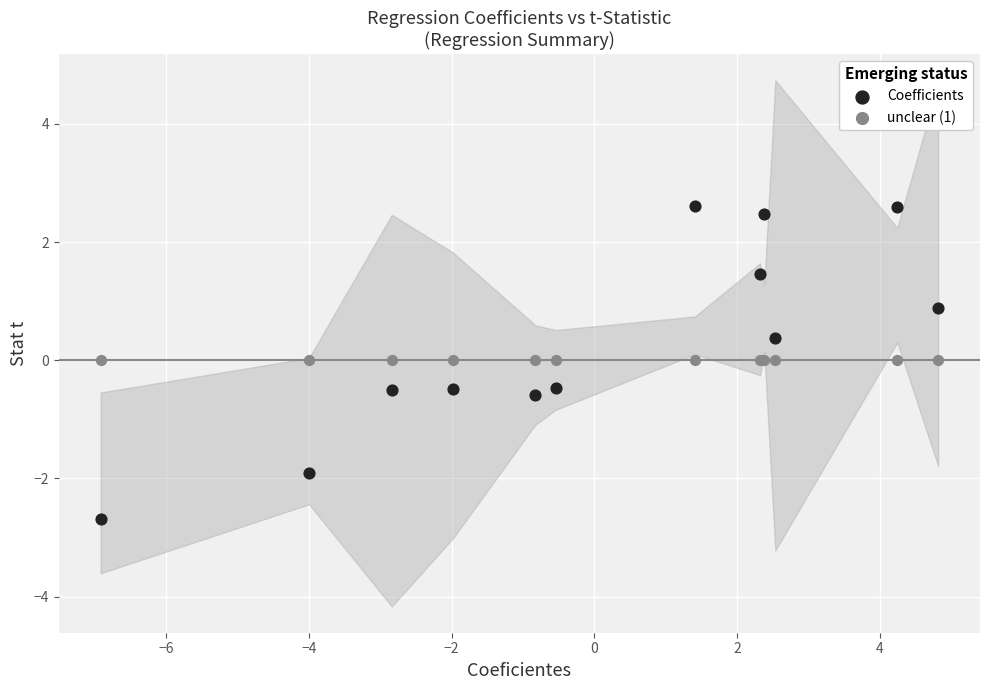

Which series reaches the minimum Y coordinate?

Coefficients